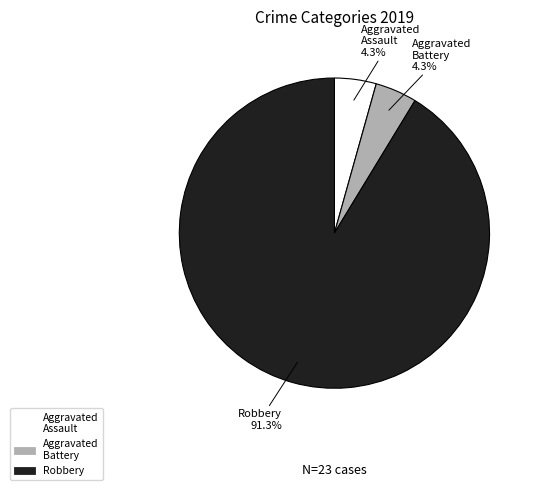

Does any single category account for the majority?

Yes